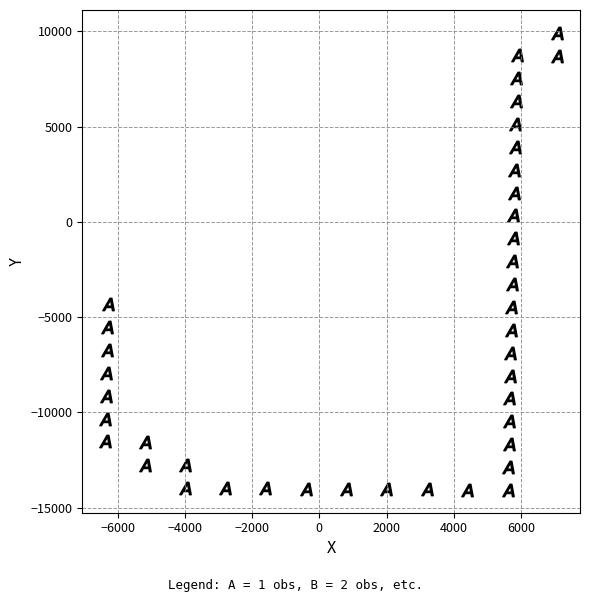

What is the range of Y values (max minus min)?

23990.3